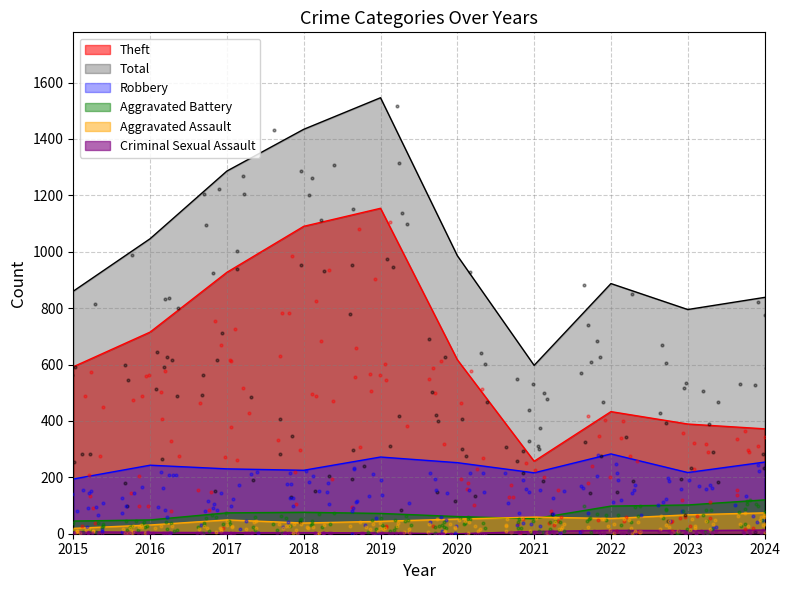

What is the total value across all series at 2016?

2089